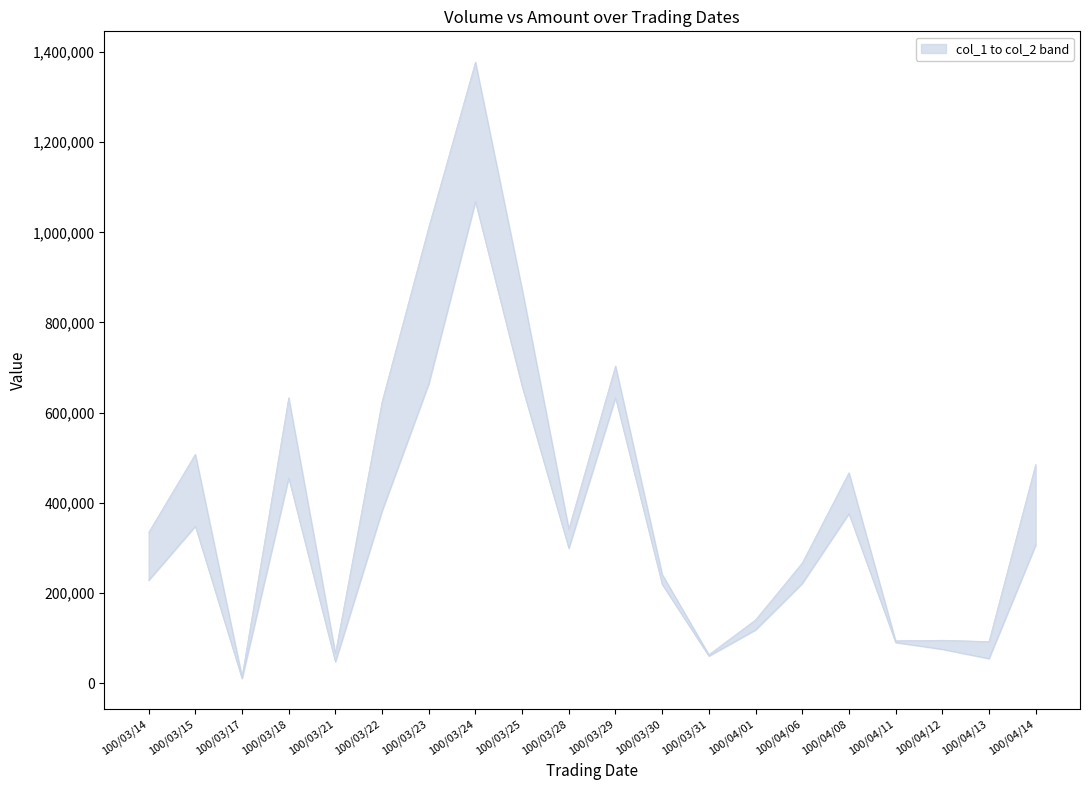

What is the label of the 18th point from the right?

100/03/17